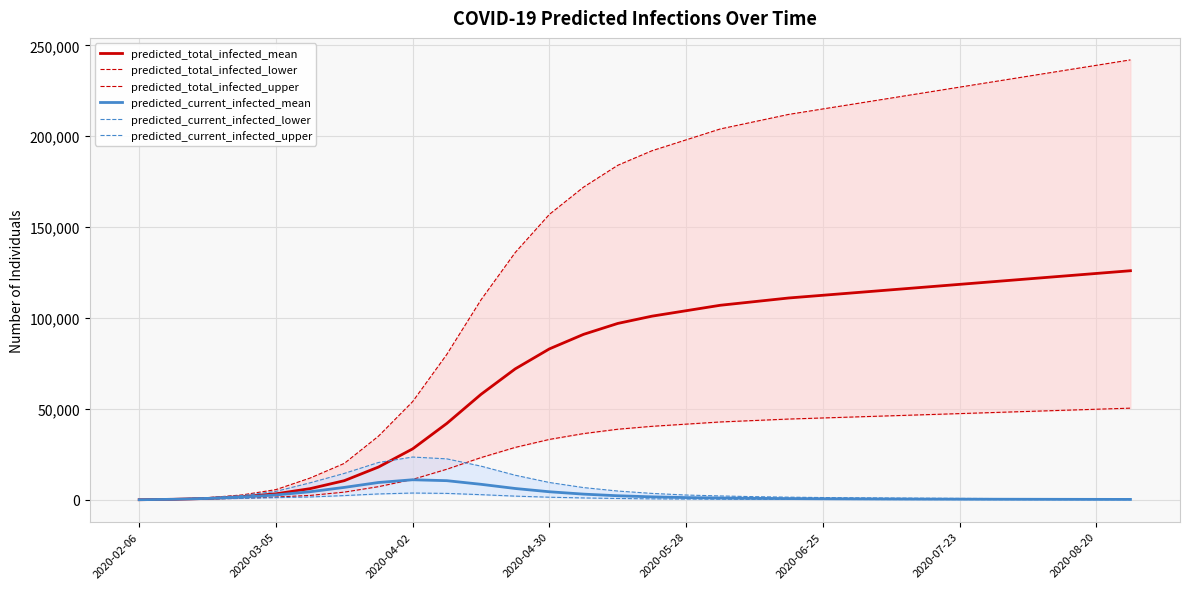

Reading right to left, what are all the values shown in this chart?

predicted_total_infected_mean: 126000	124500	123000	121500	120000	118500	117000	115500	114000	112500	111000	109000	107000	104000	101000	97000	91000	83000	72000	58000	42000	28000	18000	10500	6115	3267	1695	741	248	31
predicted_total_infected_lower: 50400	49800	49200	48600	48000	47400	46800	46200	45600	45000	44400	43600	42800	41600	40400	38800	36400	33200	28800	23200	16800	11200	7200	4200	2388	1496	855	386	128	16
predicted_total_infected_upper: 242000	239000	236000	233000	230000	227000	224000	221000	218000	215000	212000	208000	204000	198000	192000	184000	172000	157000	136000	110000	80000	54000	35000	20000	11950	5581	2634	1118	376	47
predicted_current_infected_mean: 190	215	240	270	300	340	380	430	490	560	650	780	950	1200	1600	2200	3100	4400	6200	8500	10500	11000	9500	6800	4420	2624	1478	741	248	31
predicted_current_infected_lower: 60	67	75	84	94	107	120	135	155	175	205	245	300	380	500	700	1000	1400	2000	2800	3500	3700	3200	2300	1532	1160	743	386	128	16
predicted_current_infected_upper: 425	475	530	590	660	740	830	940	1070	1220	1420	1700	2100	2600	3500	4800	6700	9500	13500	18500	22500	23500	20500	14500	9316	4609	2305	1118	376	47